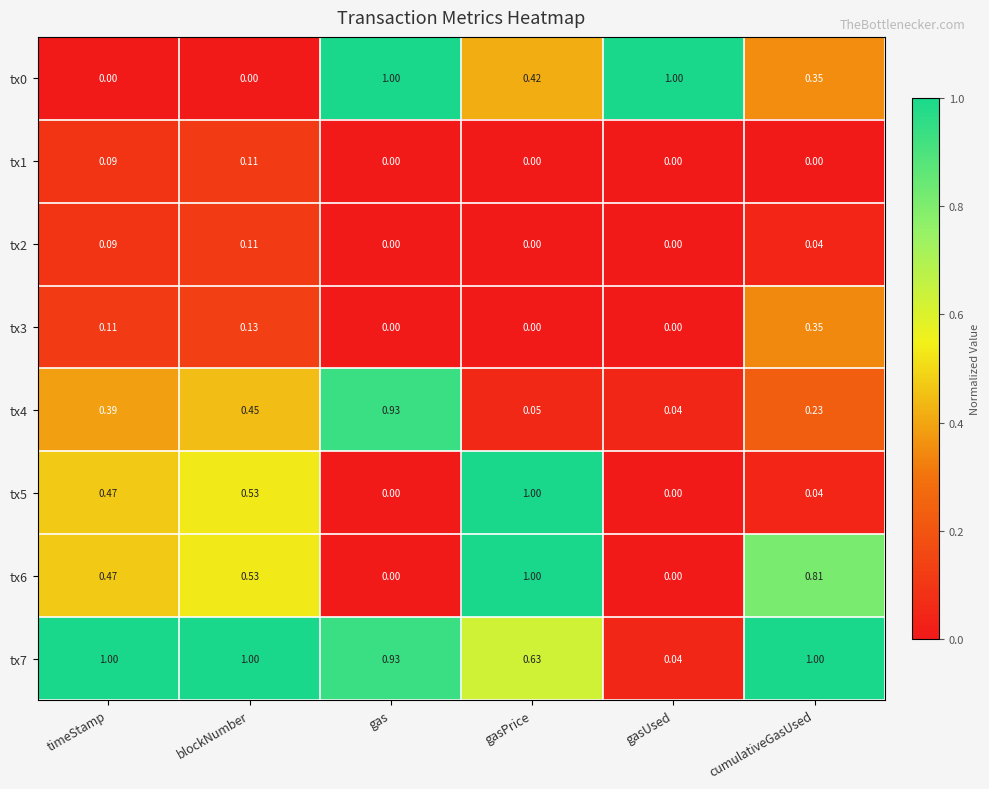

At which category is the sum across all series the highest?

gasPrice